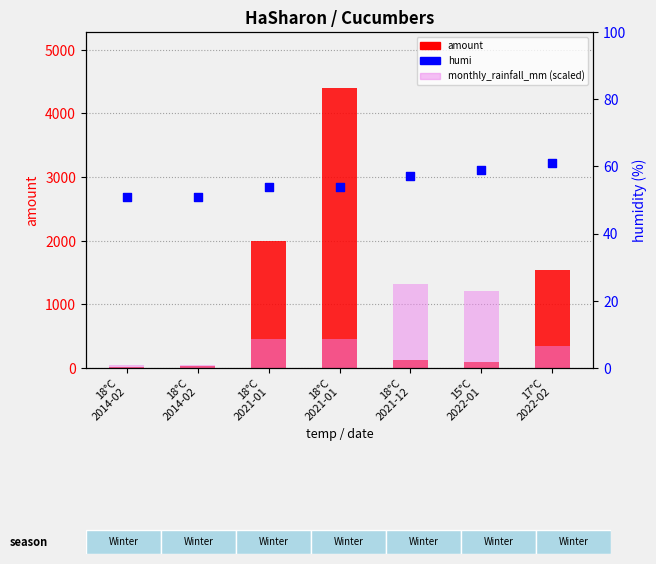

What are all the series names shown in the legend?

amount, monthly_rainfall_mm (scaled), humi